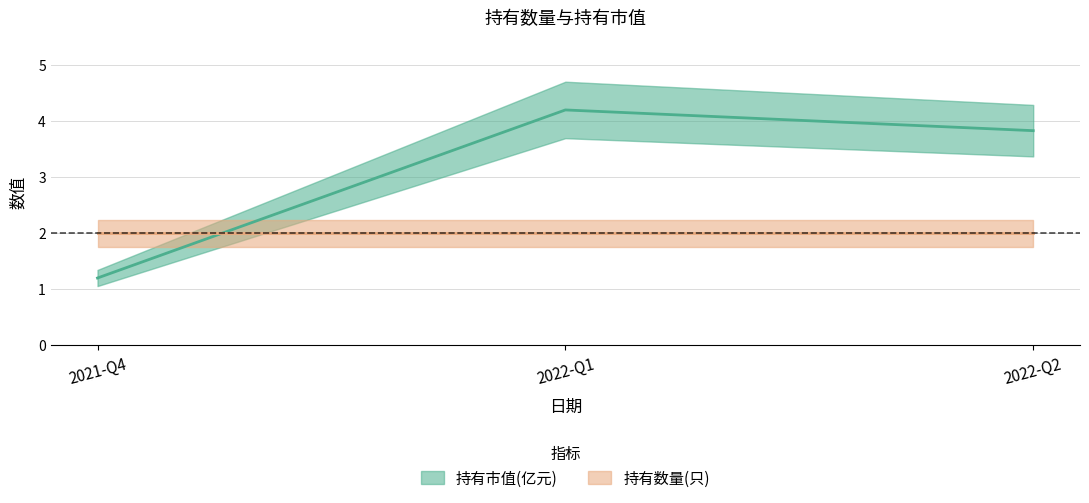

True or false: the data shows 4.2 at 2022-Q1.

True